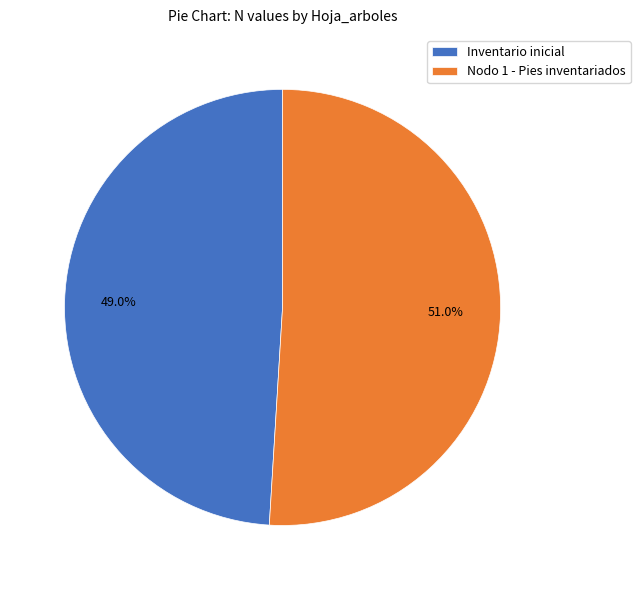

Rank the categories by value from lowest to highest.

Inventario inicial, Nodo 1 - Pies inventariados